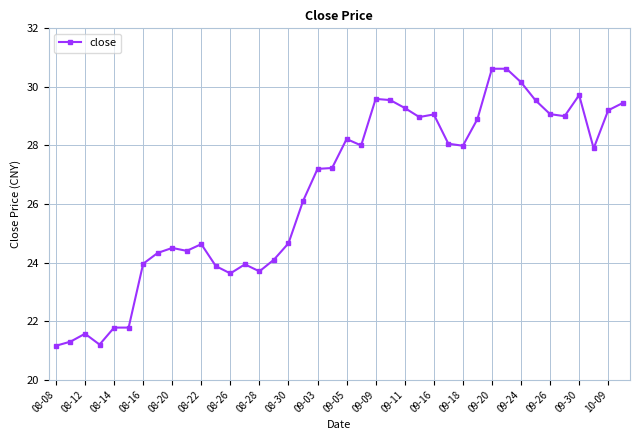

How many values are below 27?

18